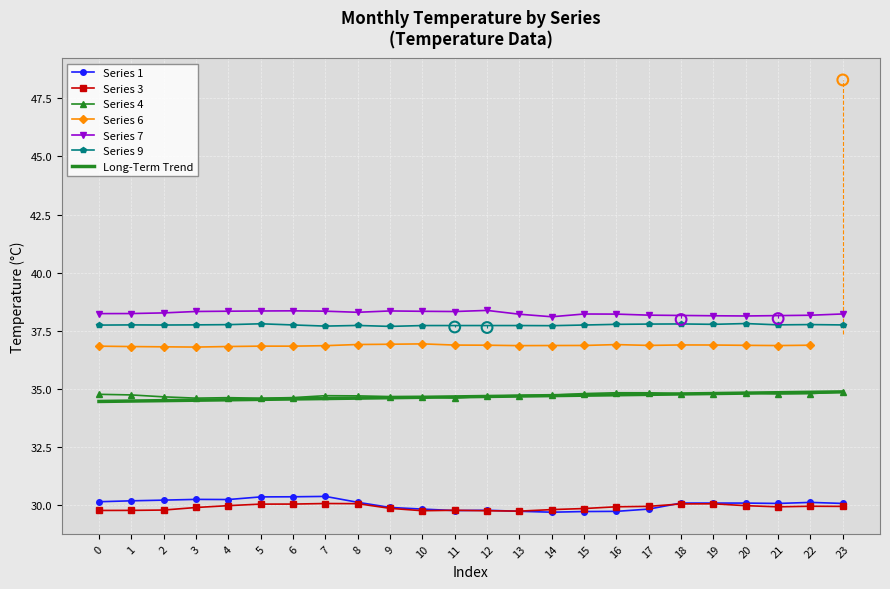

At which category is the sum across all series the highest?

7